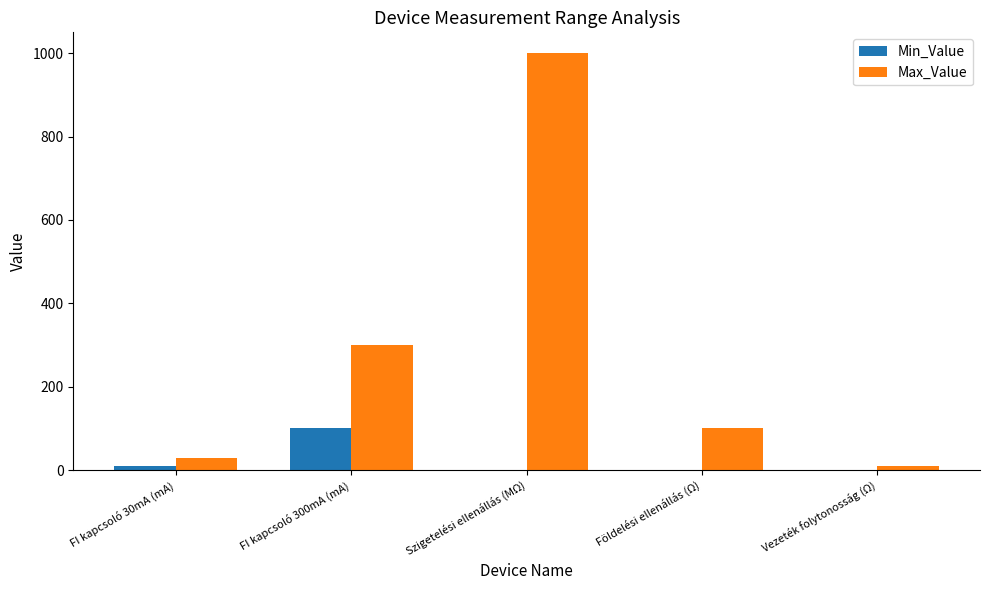

What is the sum of the Min_Value values at Vezeték folytonosság (Ω) and FI kapcsoló 300mA (mA)?

100.0